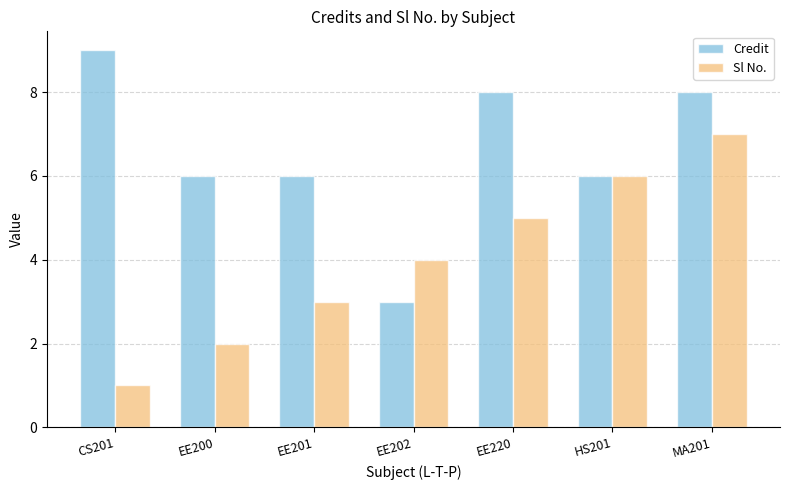

At which label does Credit reach its minimum?

EE202